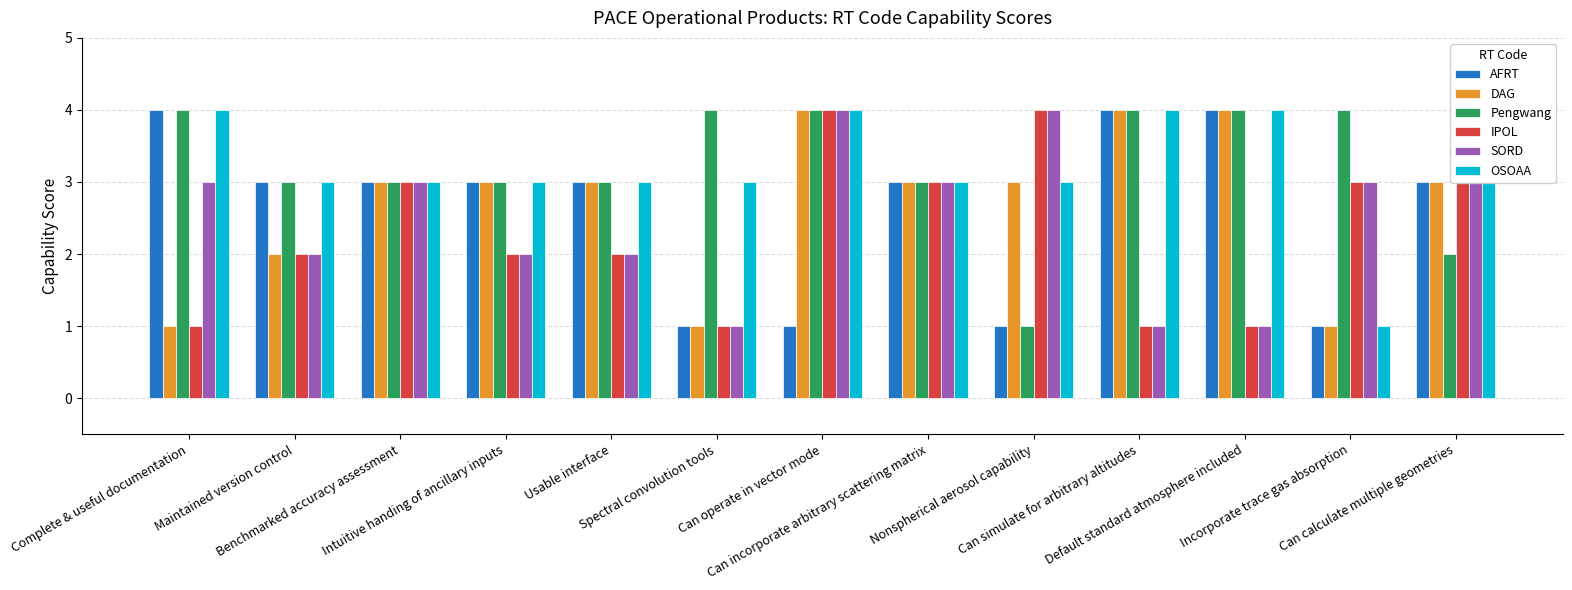

Is it true that AFRT equals 1 at Benchmarked accuracy assessment?

False